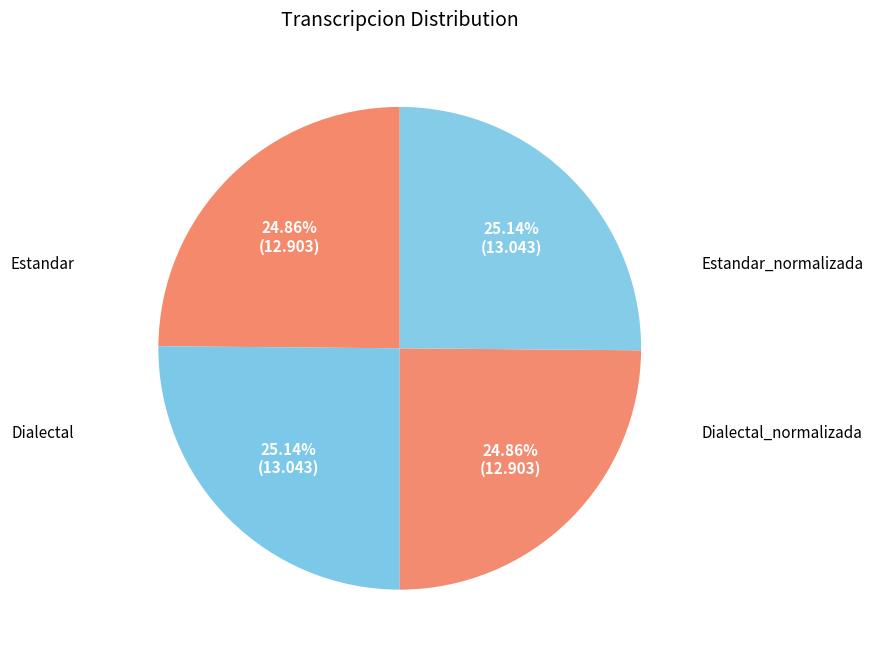

Which category has the smallest portion of the pie?

Estandar